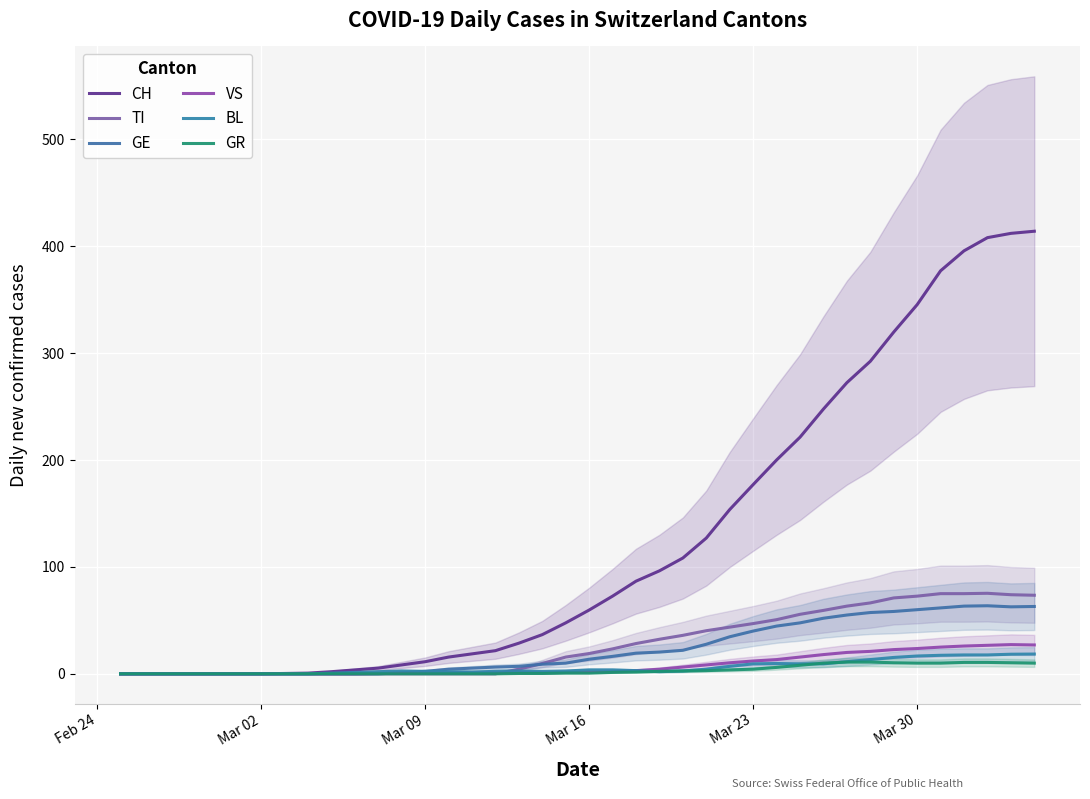

After their last crossing, which series has the higher values: VS or GE?

GE